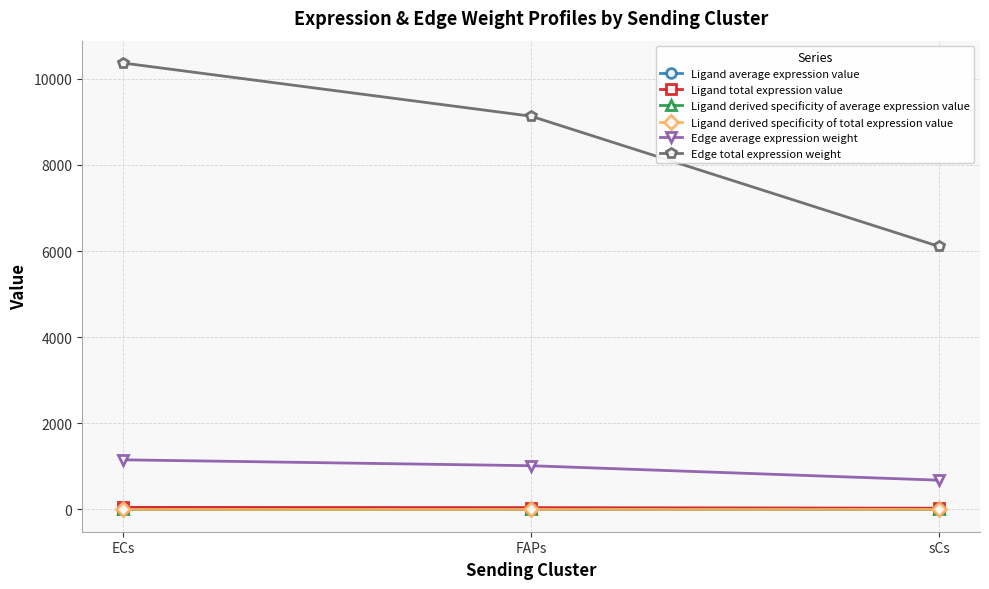

Does the chart have visible grid lines?

Yes